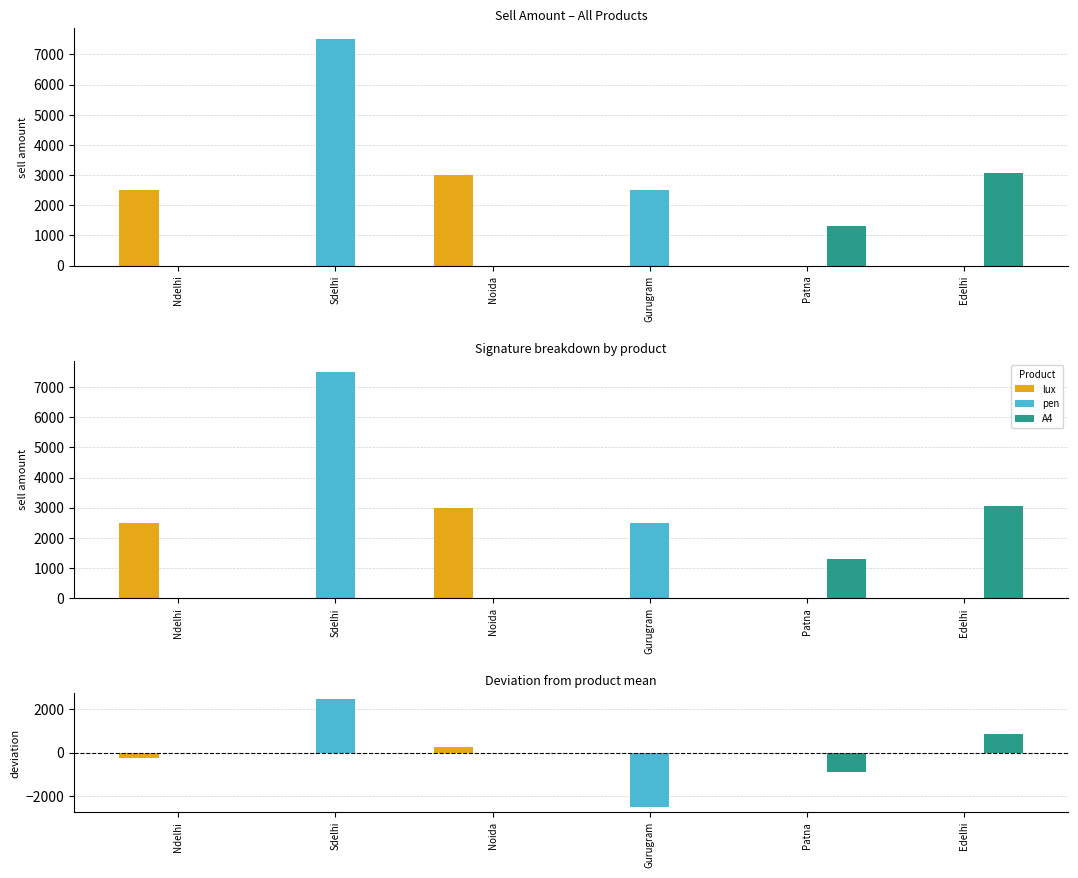

What is the label of the 6th bar from the right?

Ndelhi